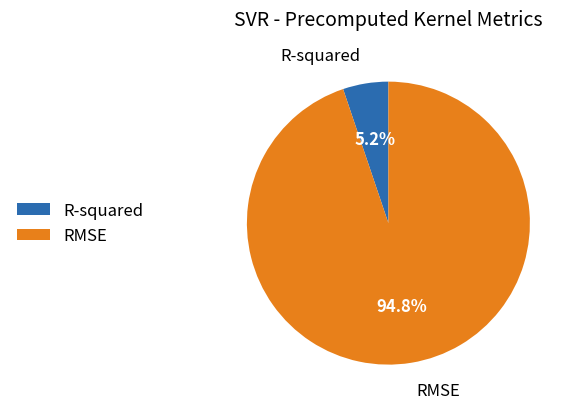

Which has a higher value, R-squared or RMSE?

RMSE